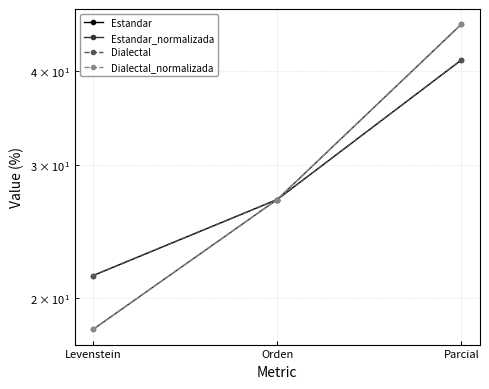

At how many categories does at least one series exceed 35?

1